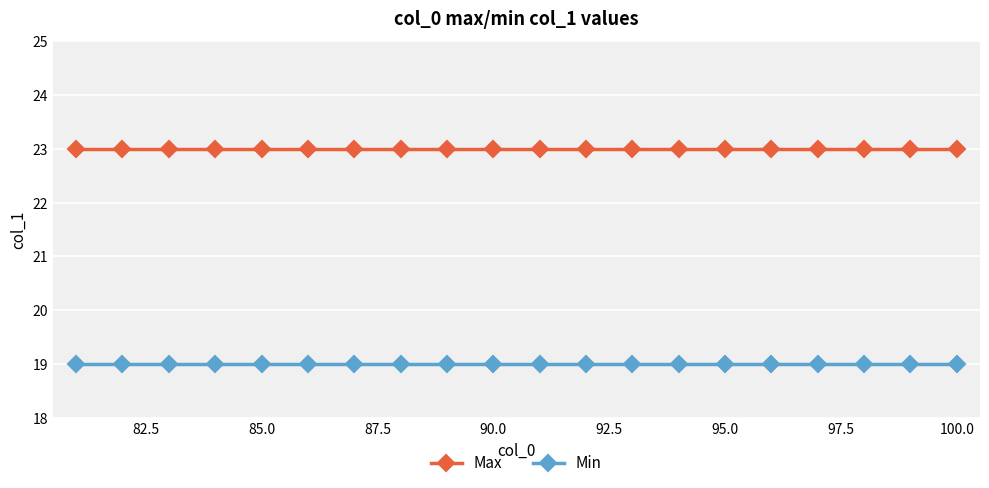

True or false: Min and Max intersect in this chart.

False